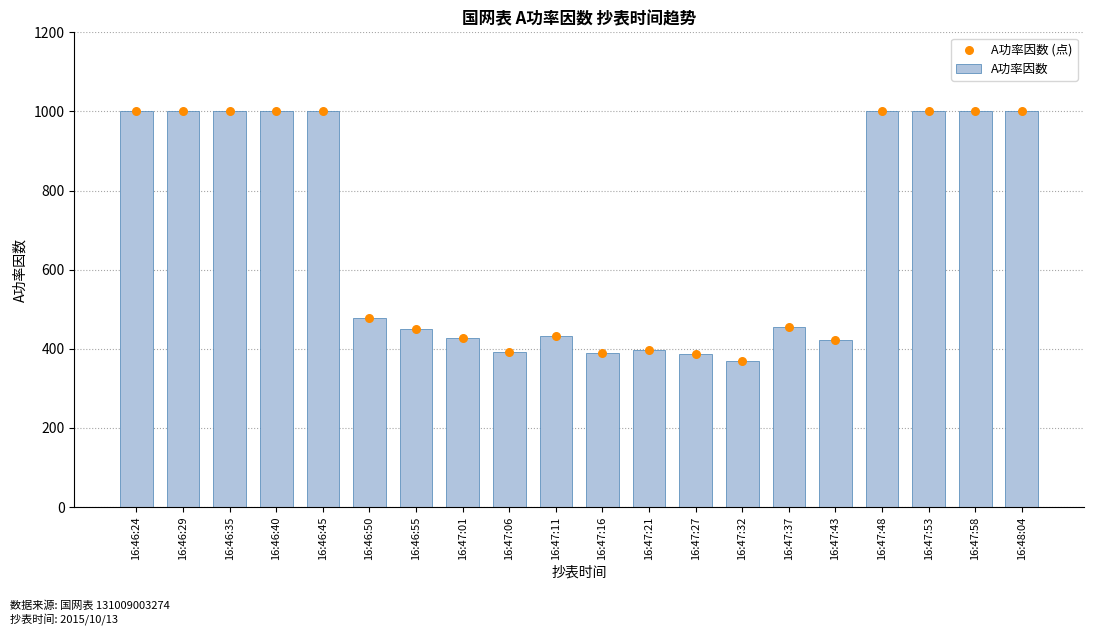

At which category is the sum across all series the highest?

16:46:24